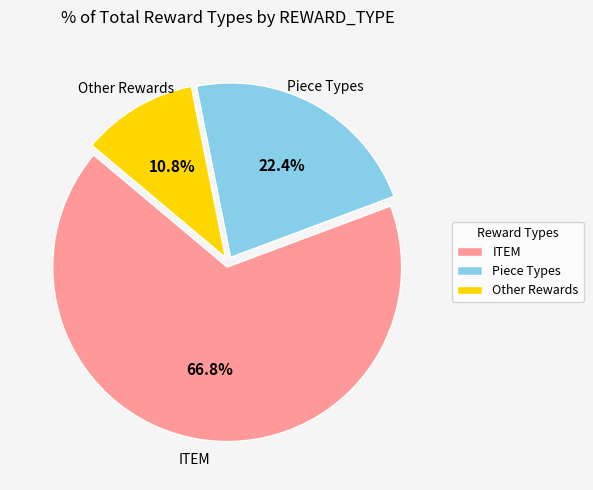

Rank the categories by value from highest to lowest.

ITEM, Piece Types, Other Rewards